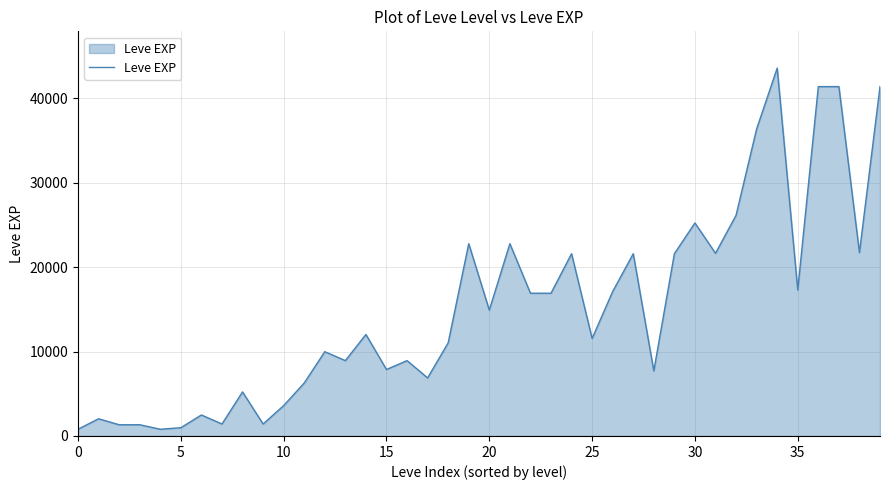

What is the difference between the maximum and minimum values?

42800